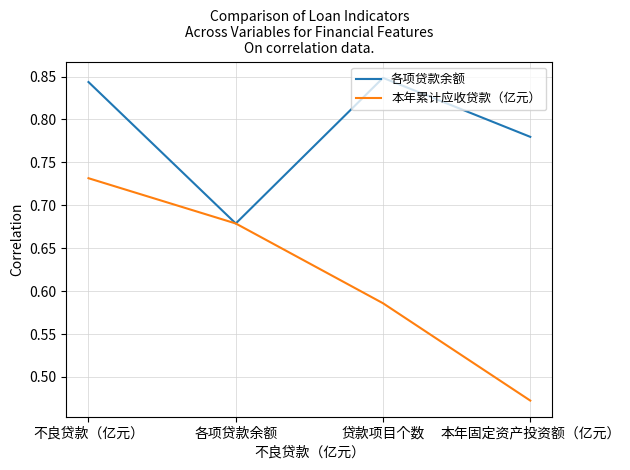

How many lines are shown in the chart?

2